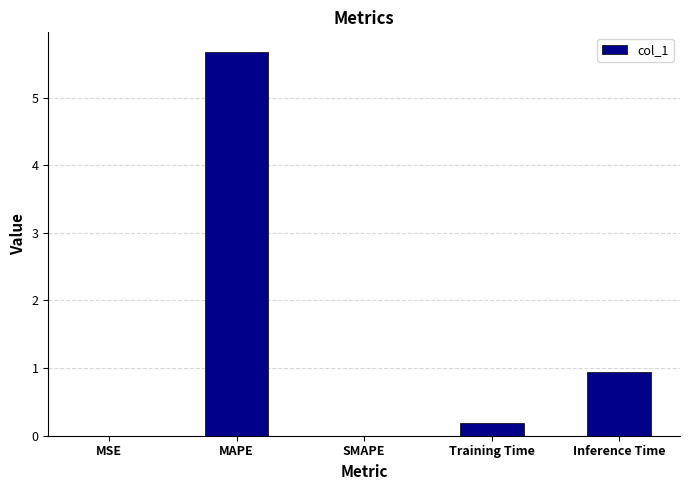

At which label is the value closest to 2?

Inference Time